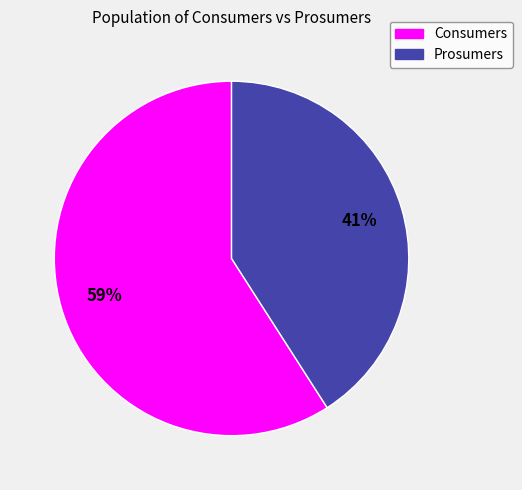

To the nearest percent, what is the combined percentage of Consumers and Prosumers?

100%